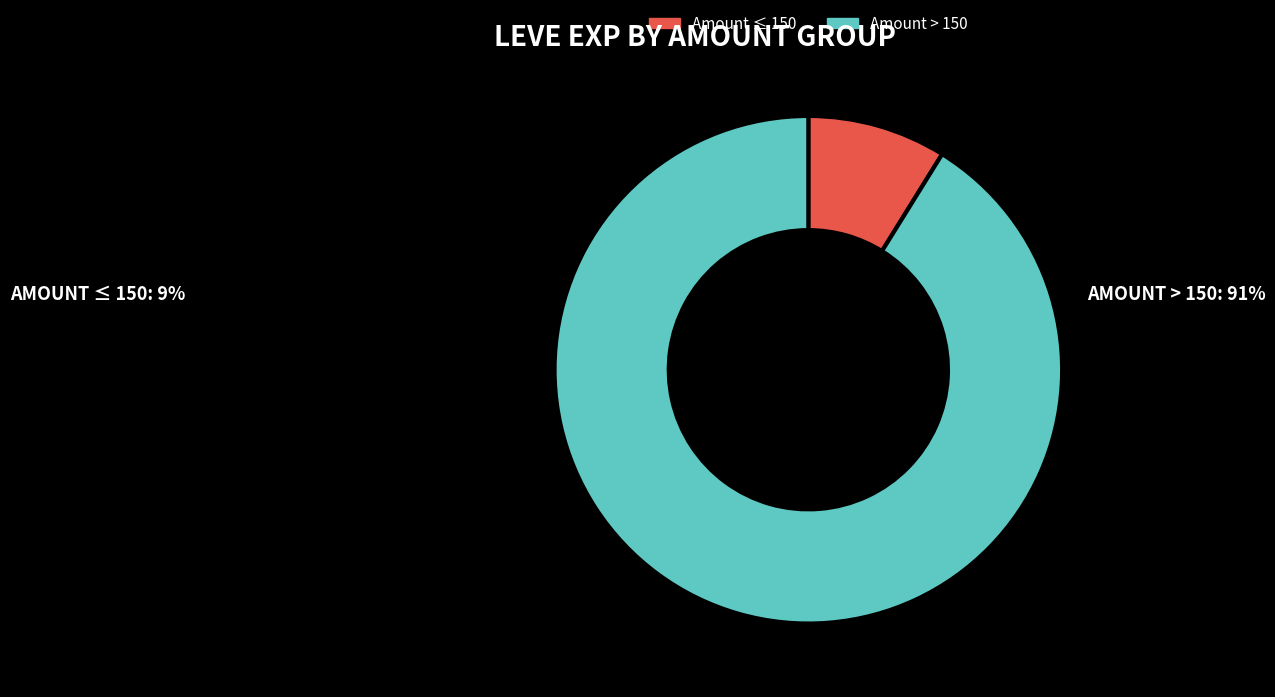

Does any single category account for the majority?

Yes